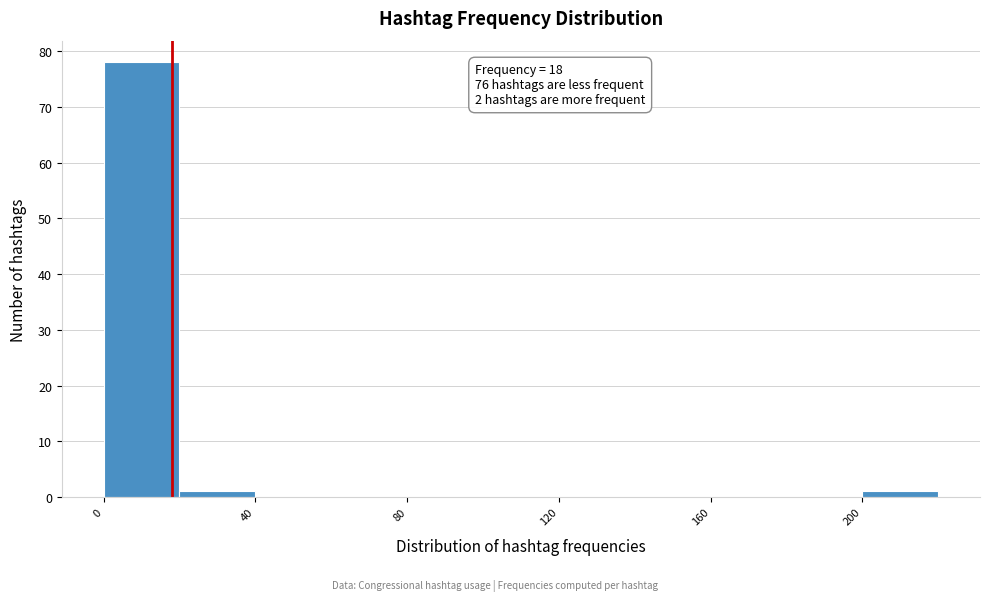

Over which range of the x-axis is the bar tallest?

0 to 20